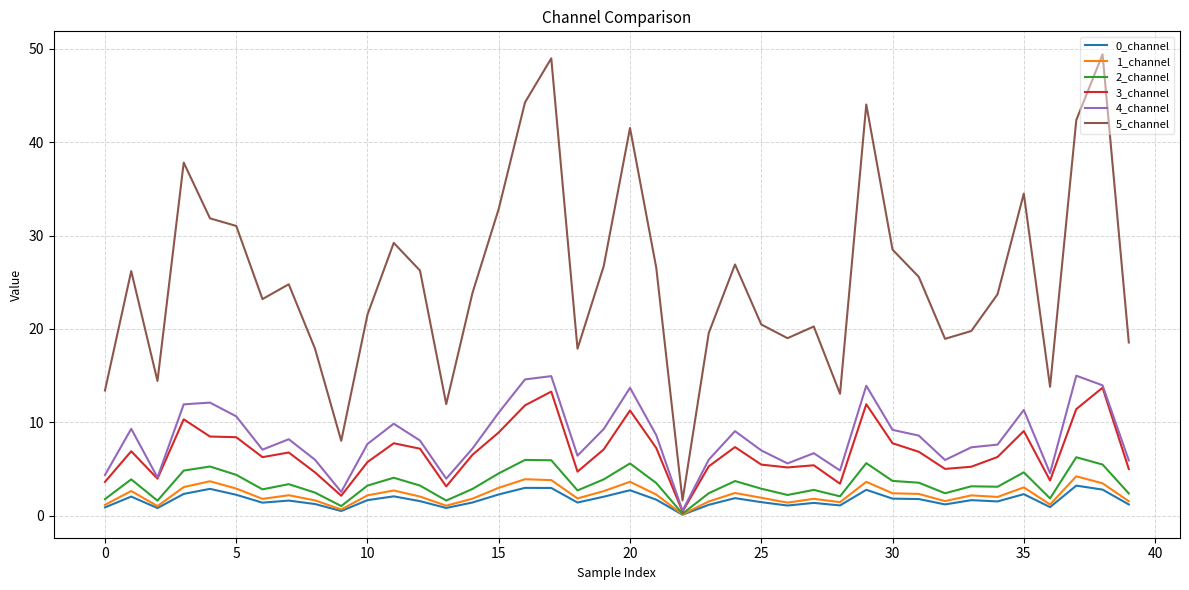

True or false: 5_channel and 1_channel cross at least once.

False